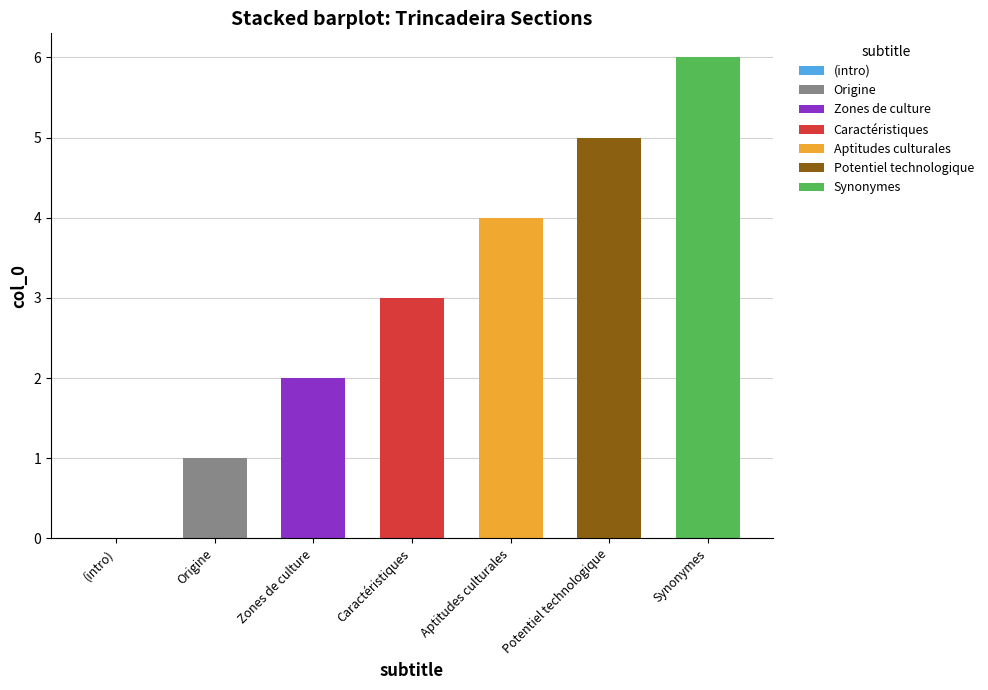

Which category has the highest value in the Origine series?

Origine